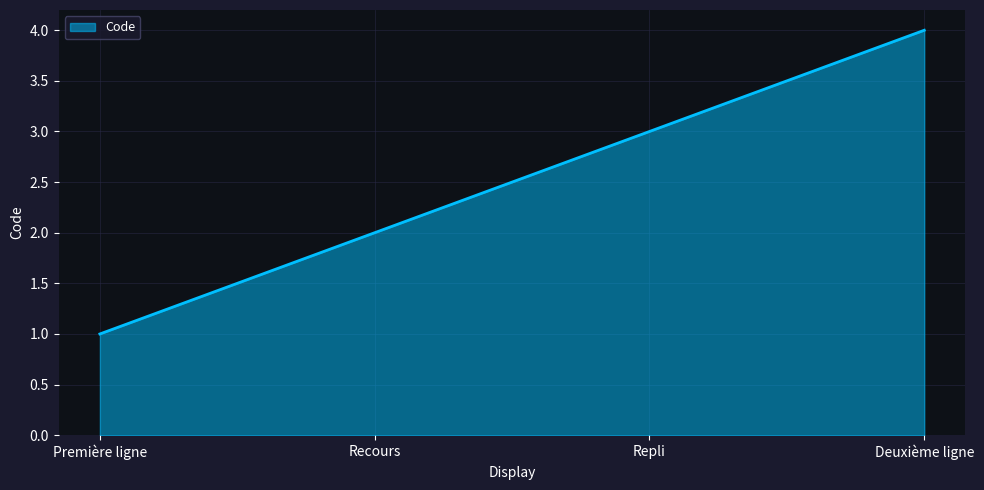

At which category does the chart reach its peak across all series?

Deuxième ligne